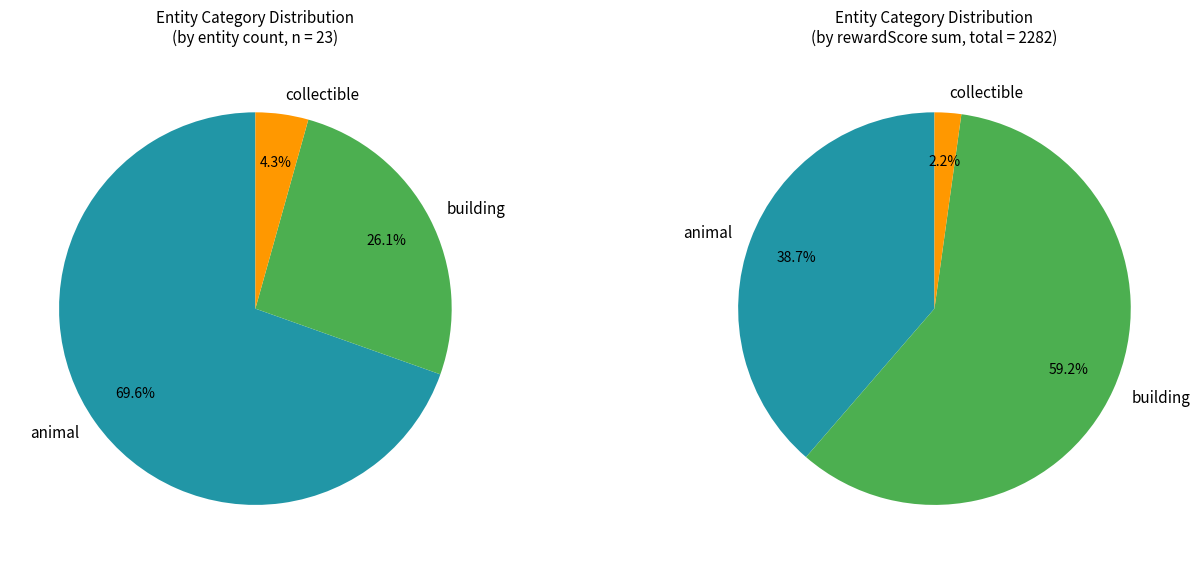

True or false: human accounts for 1% of the total.

False